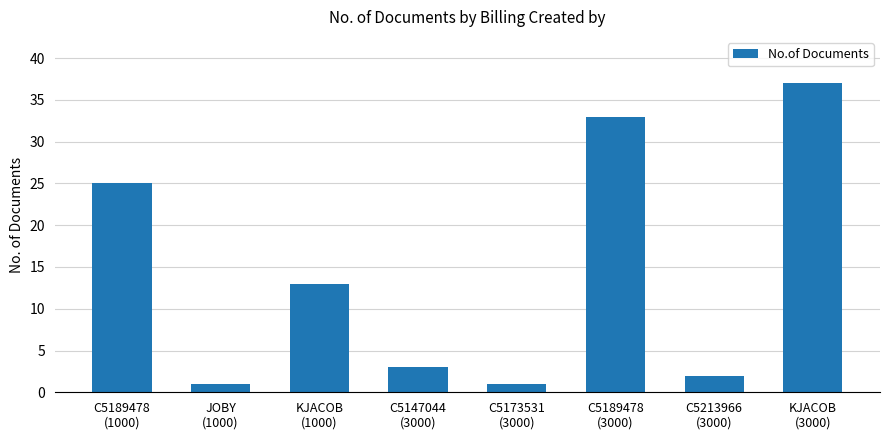

Is it true that the value at C5189478
(3000) is 56?

False